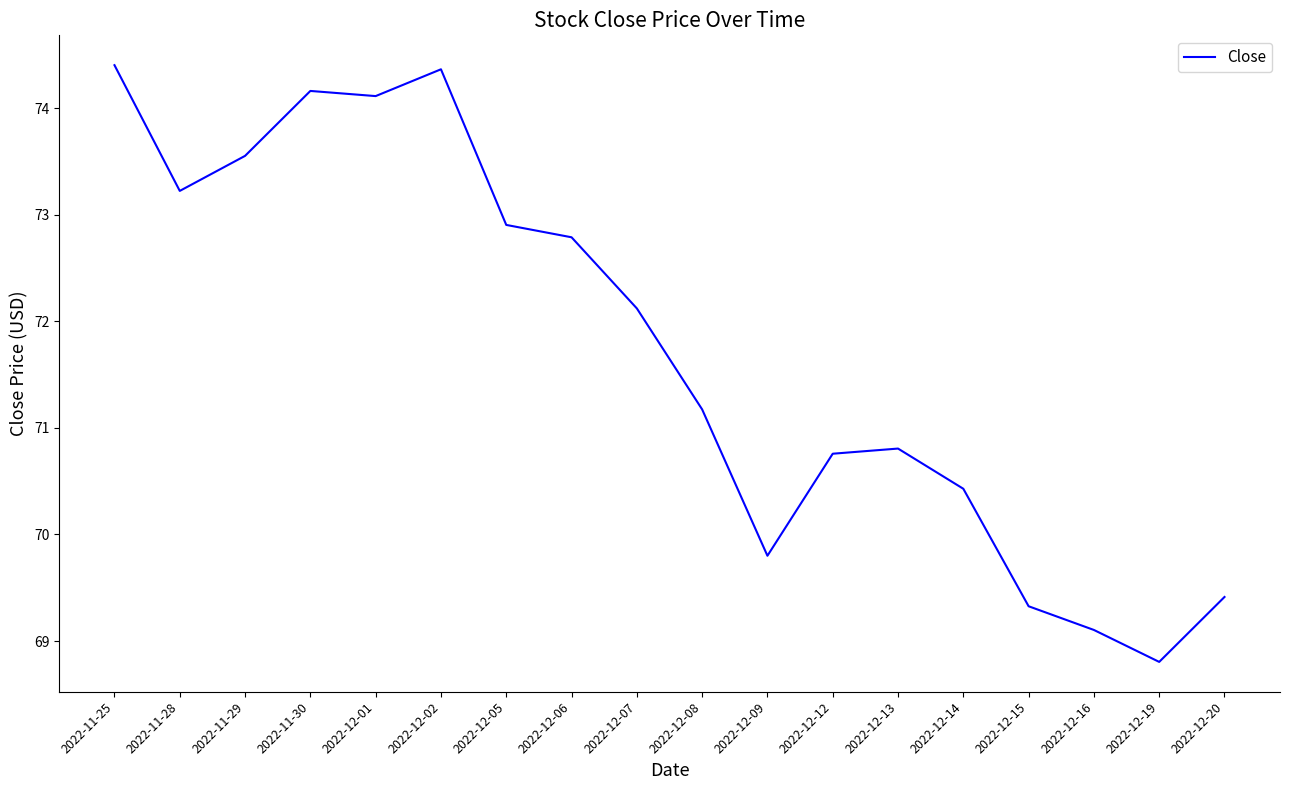

Between 2022-11-28 and 2022-12-12, which is larger?

2022-11-28